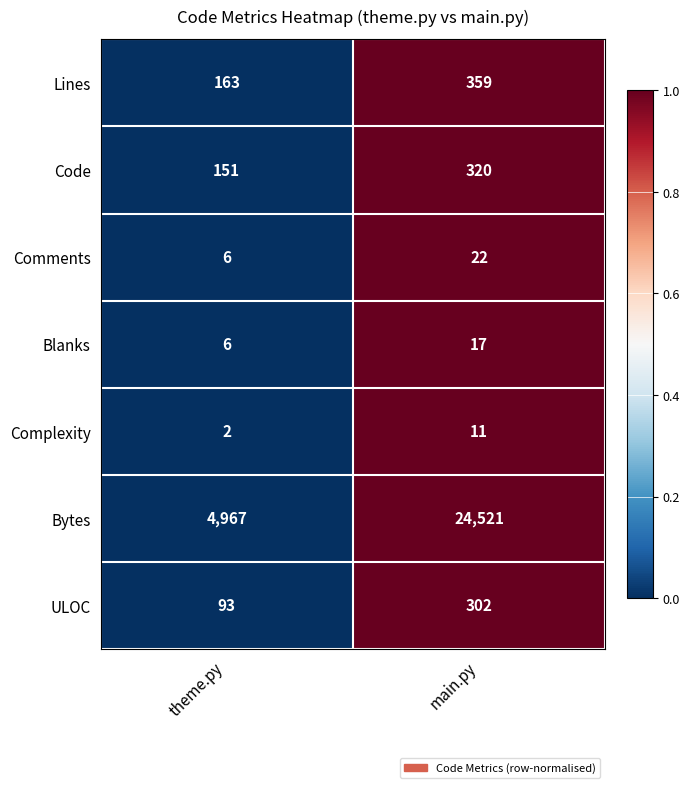

Between theme.py and main.py, which series saw the biggest shift?

Bytes